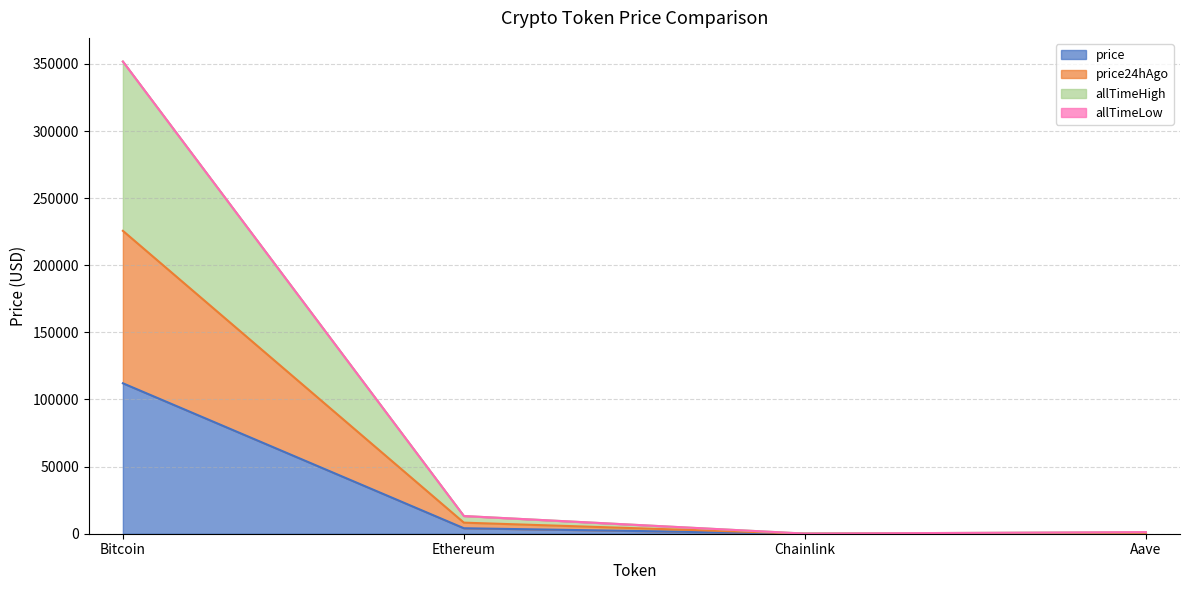

What is the difference between the maximum and minimum values in the price series?

112065.1